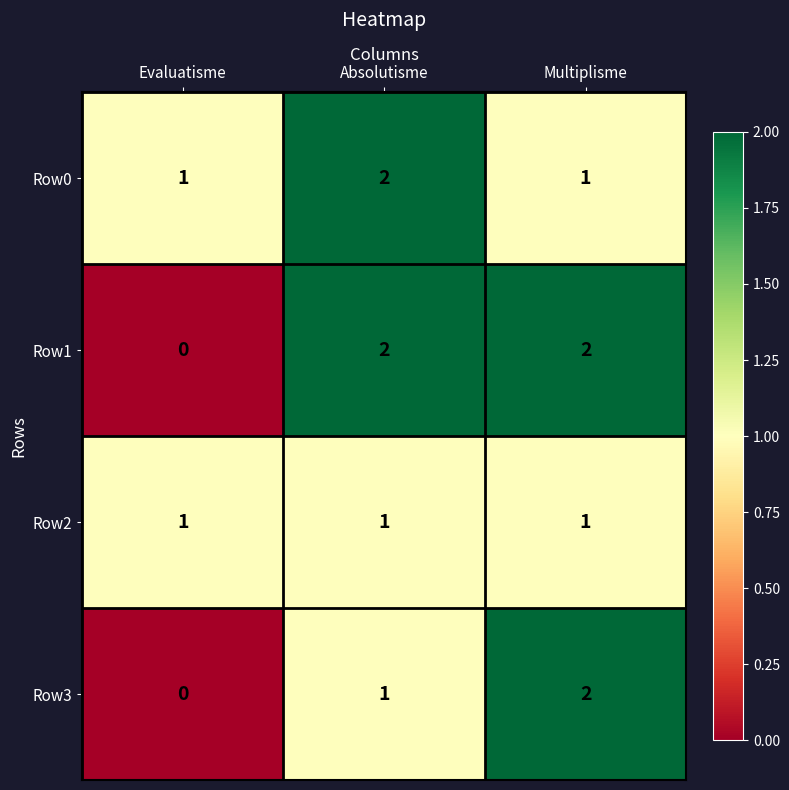

The Row0 series shows 2 at Absolutisme. True or false?

True